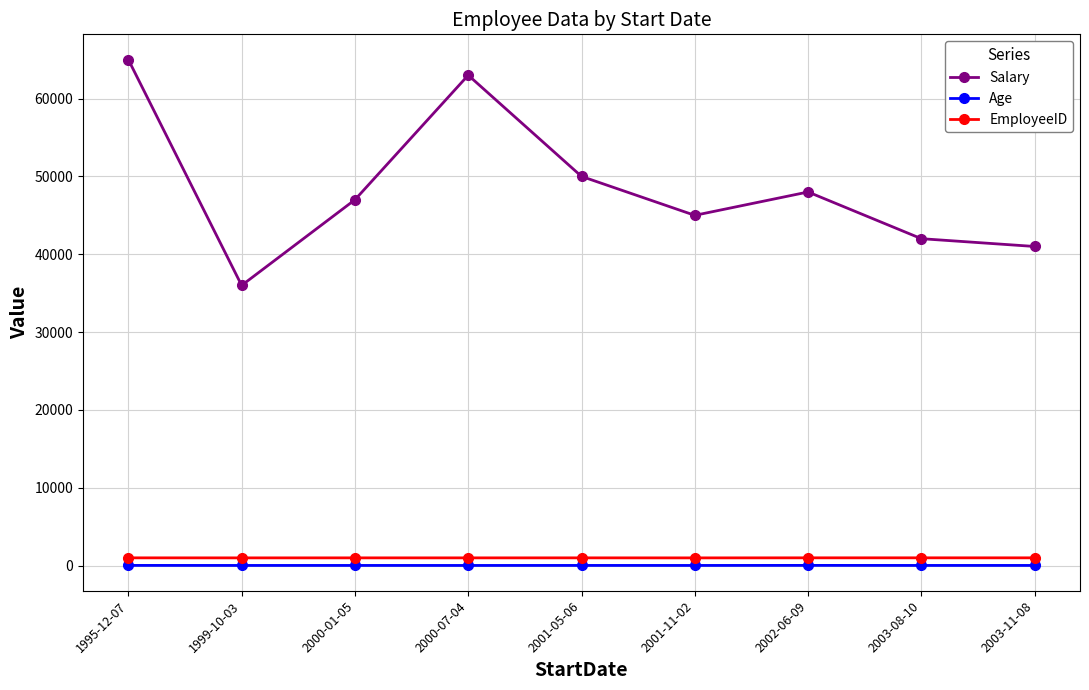

What is the label of the 5th point from the right?

2001-05-06